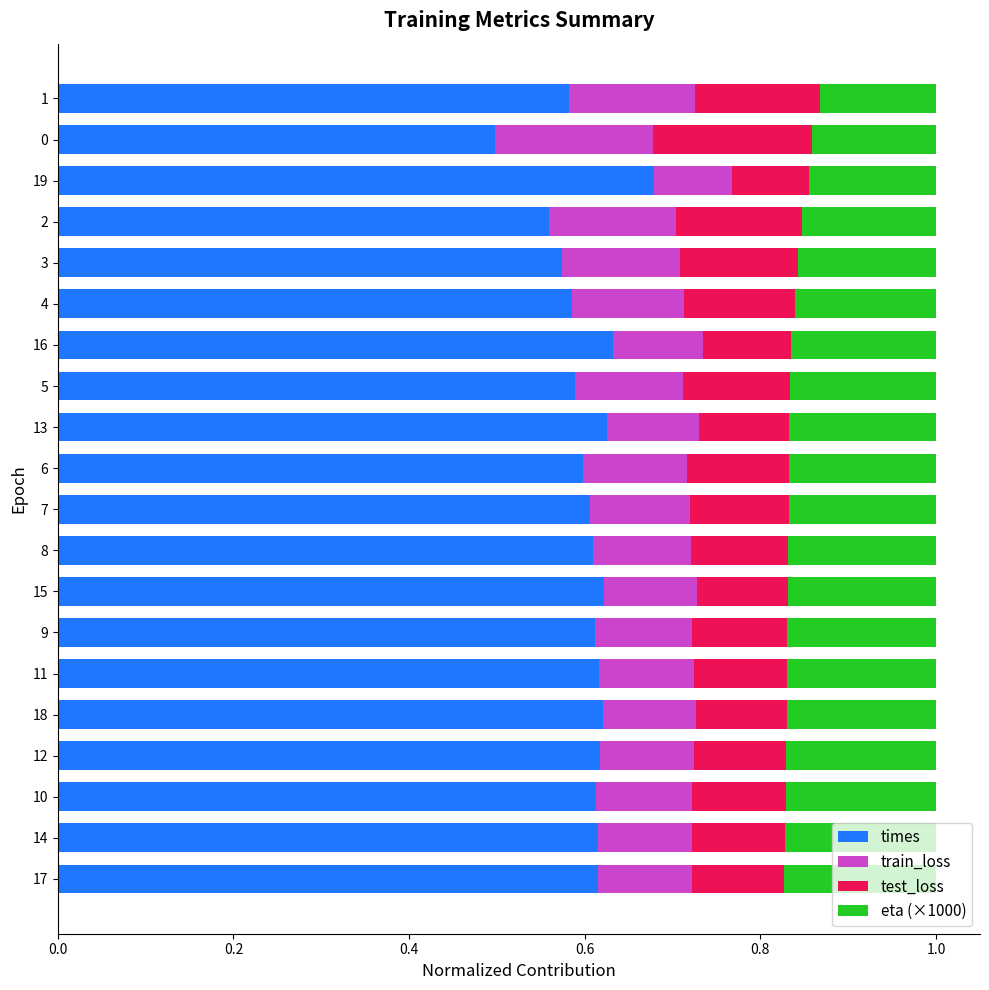

What is the total value across all series at 19?

1.0